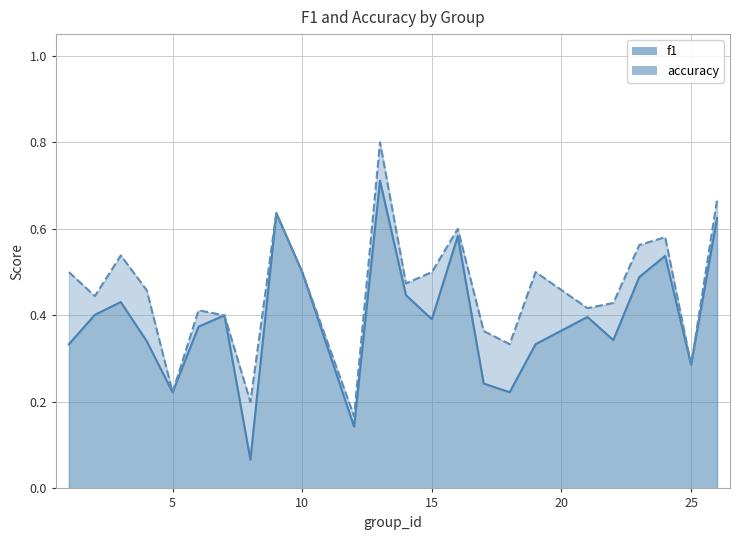

The value of accuracy at 17 is 0.5. True or false?

False